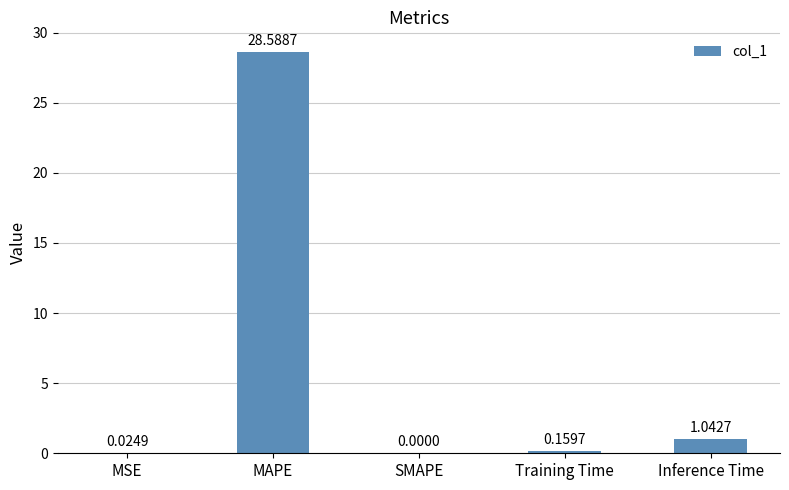

What is the sum of all values?

29.8